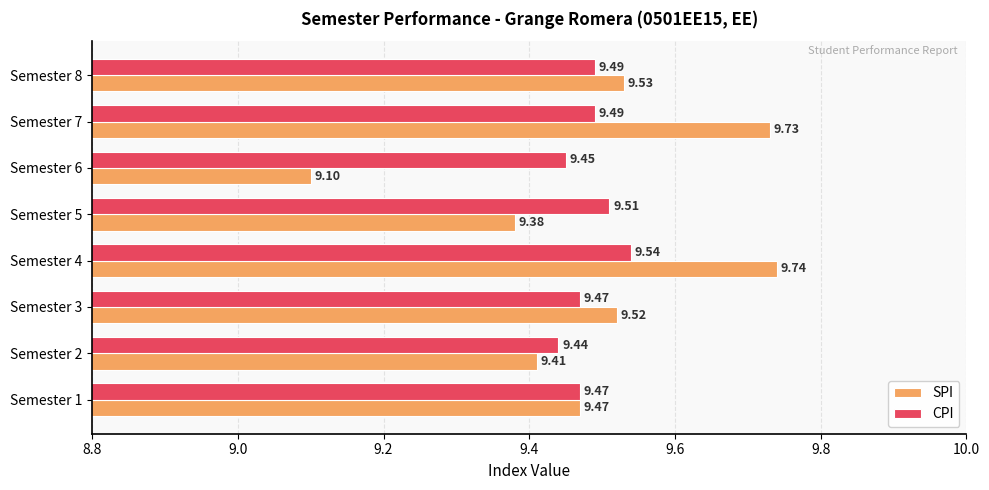

Is the value of CPI at Semester 1 greater than the value of SPI at Semester 4?

No